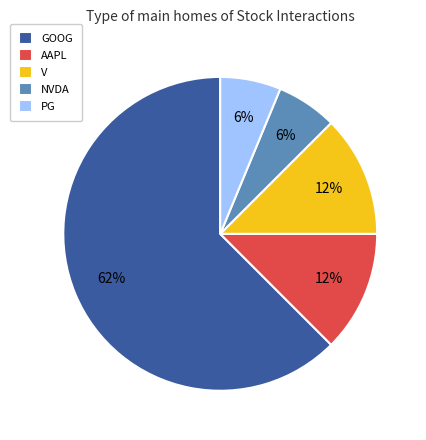

To the nearest percent, what is the average slice percentage?

20%